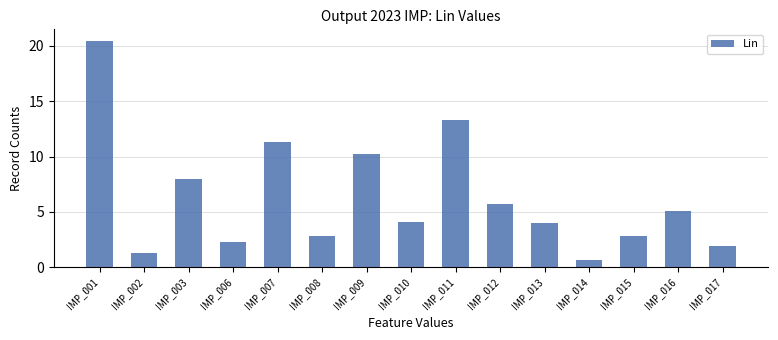

What is the value of the 8th bar from the left?

4.1